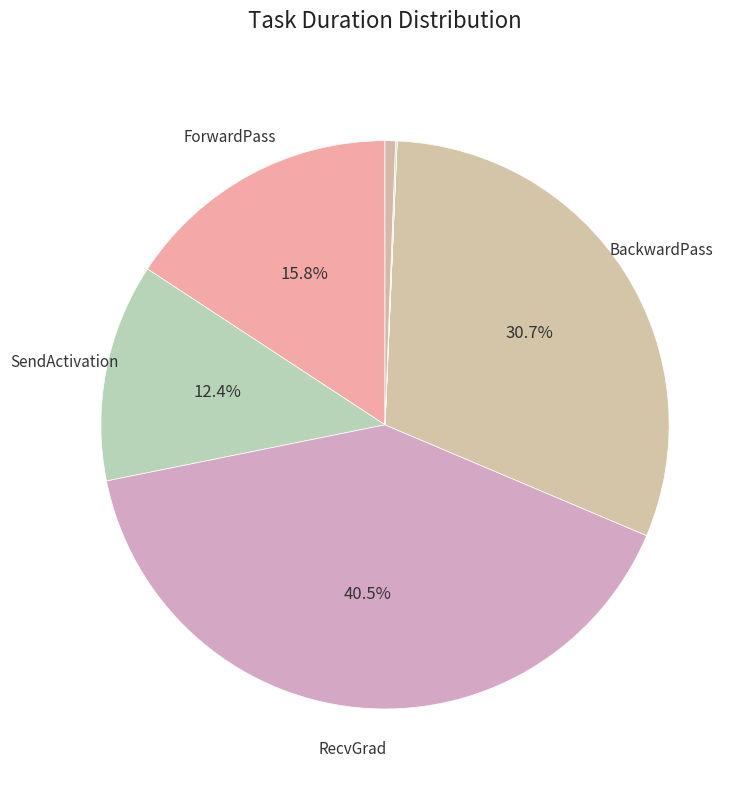

Count the number of slices in the pie.

8